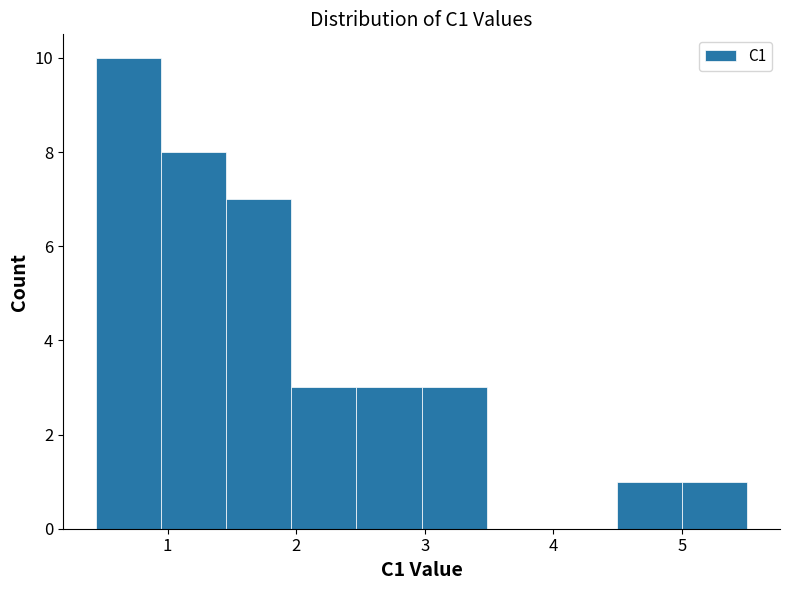

Reading left to right, list every bar in this chart as the range it spans on the x-axis followed by its height. Neither the bar edges nor the heights are printed on the chart, so give them approximately, as read against the axes.

0.4 to 0.9: 10
0.9 to 1.5: 8
1.5 to 2.0: 7
2.0 to 2.5: 3
2.5 to 3.0: 3
3.0 to 3.5: 3
3.5 to 4.0: 0
4.0 to 4.5: 0
4.5 to 5.0: 1
5.0 to 5.5: 1